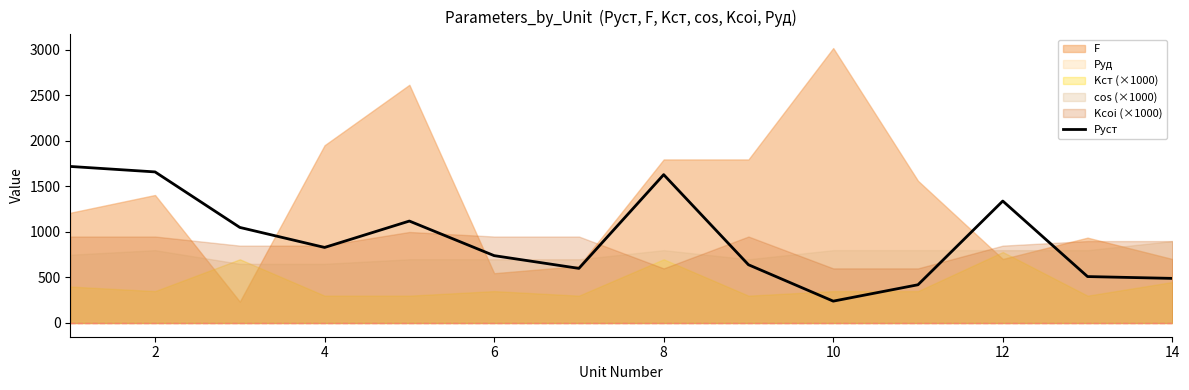

What is the highest value of the Pуст series?

1720